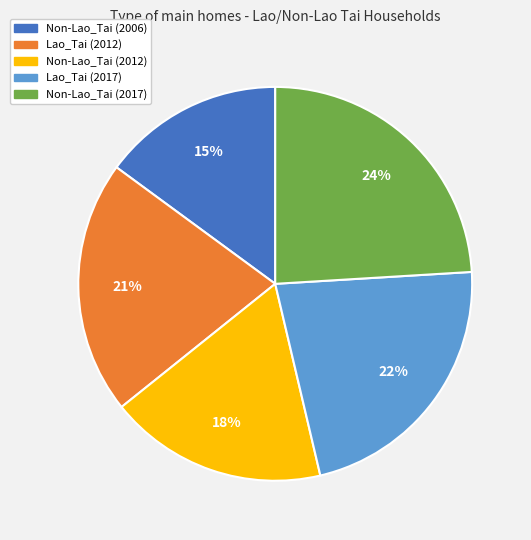

True or false: Non-Lao_Tai (2006) accounts for 15% of the total.

True